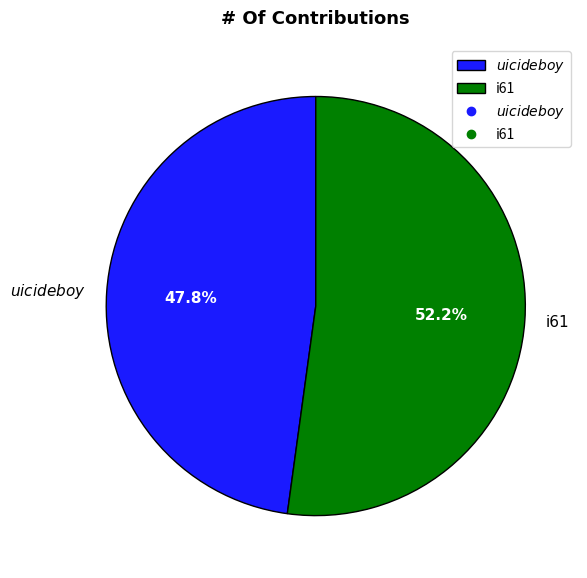

What is the smallest slice in the pie chart?

$uicideboy$